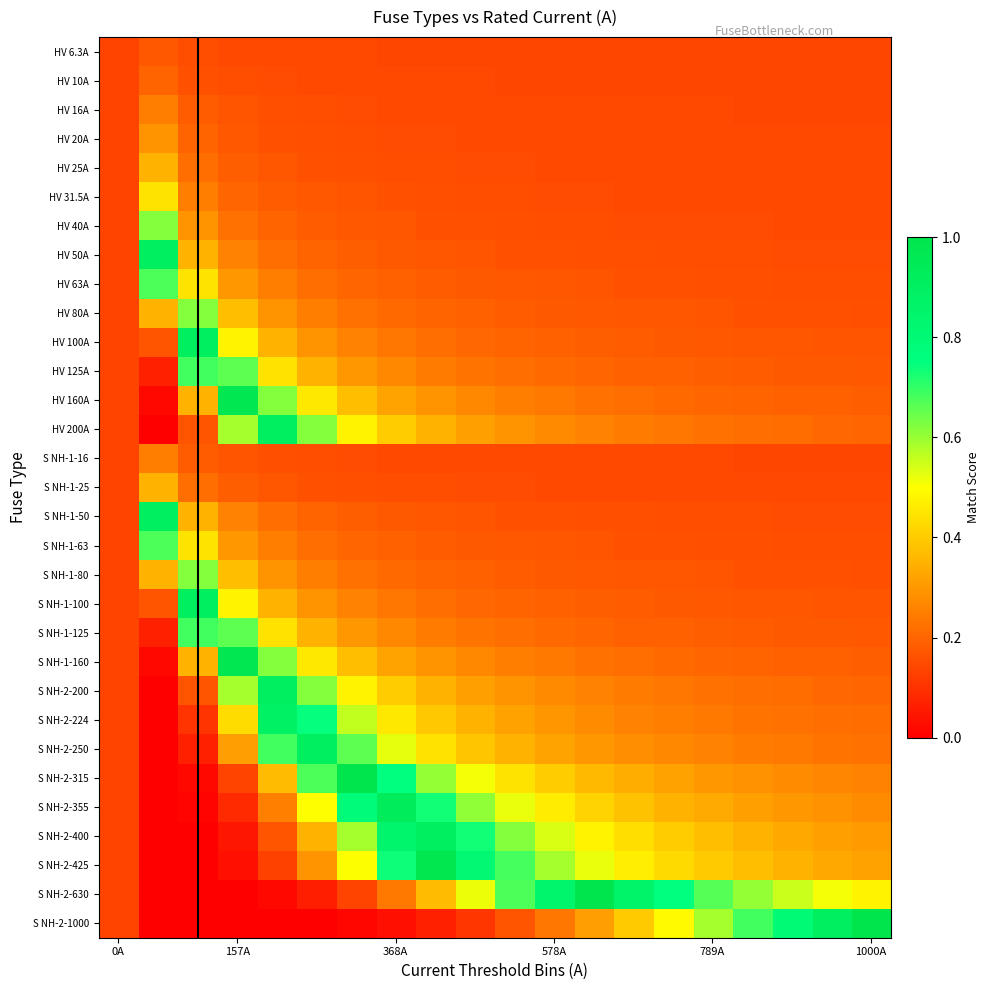

Count the number of categories in the chart.

20